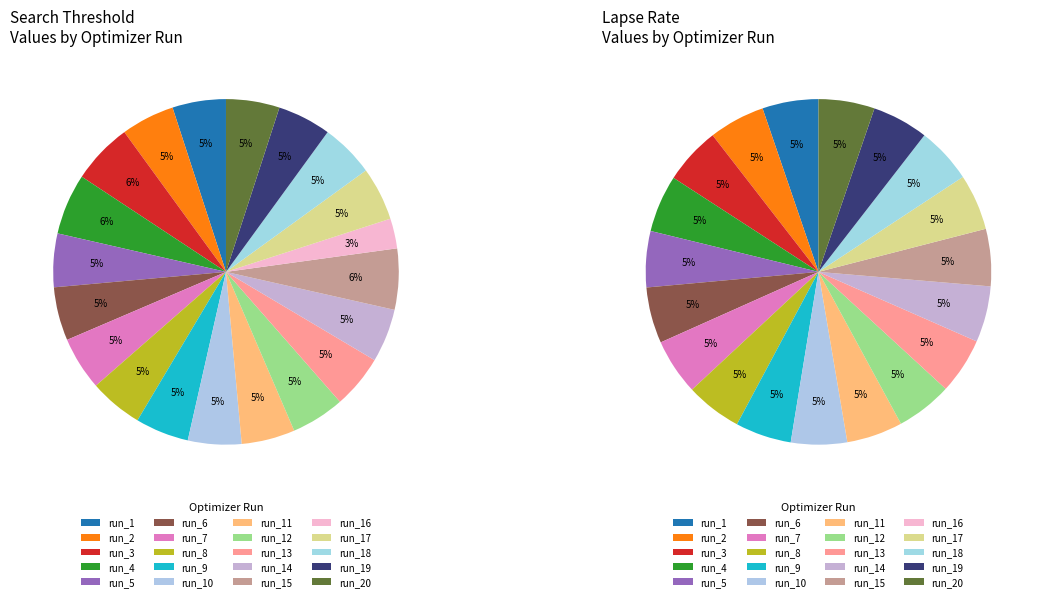

Rank the series at run_12 from lowest to highest value.

lapse_rate, search_threshold